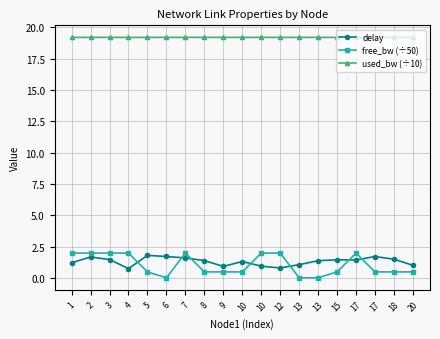

What is the total value across all series at 13?

20.3